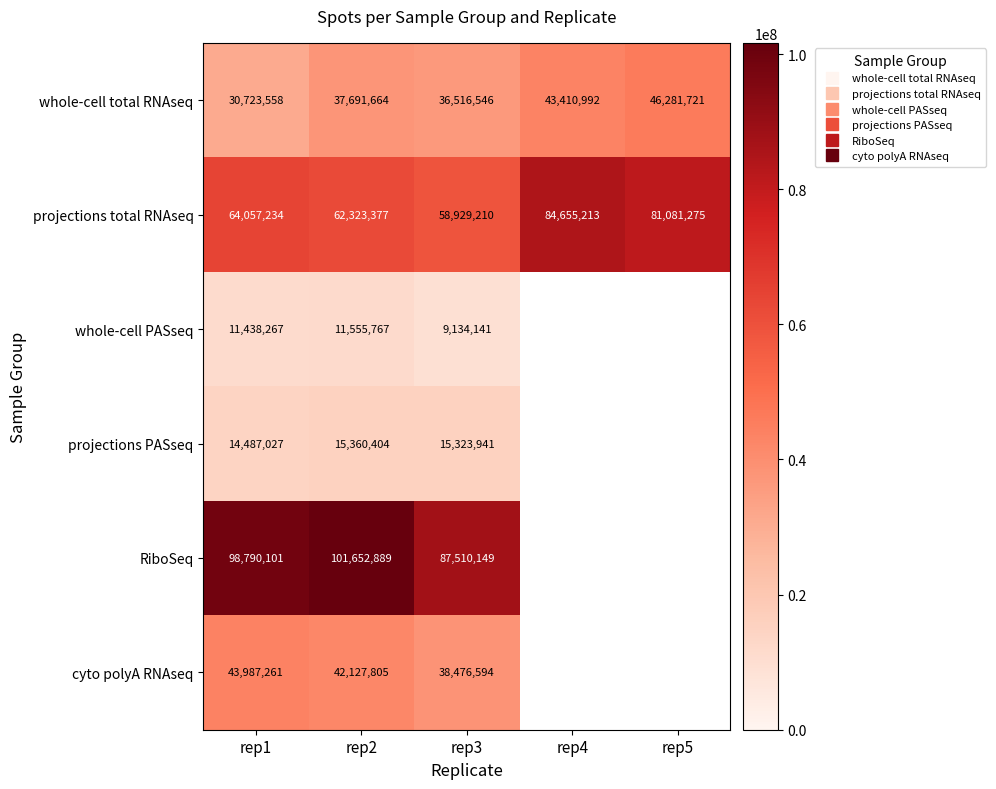

What is the total value across all series at rep2?

270711906.0